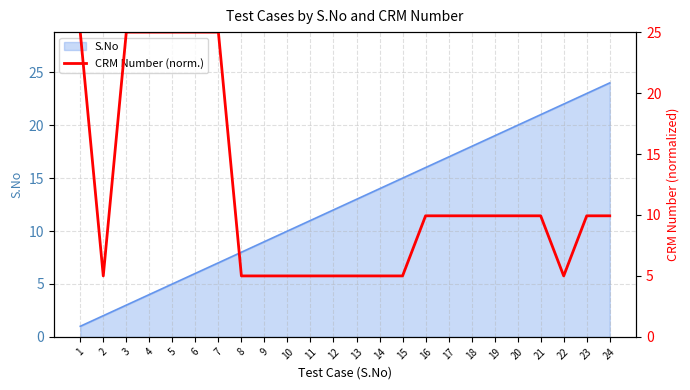

What is the value of the 16th point from the left?

9.9